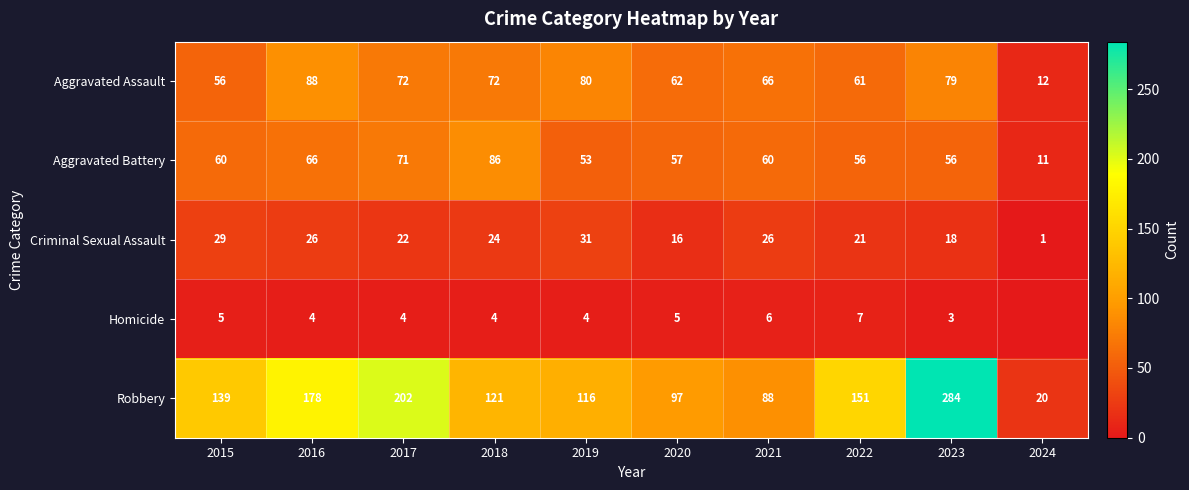

What is the difference between the second highest and minimum values in the Aggravated Assault series?

68